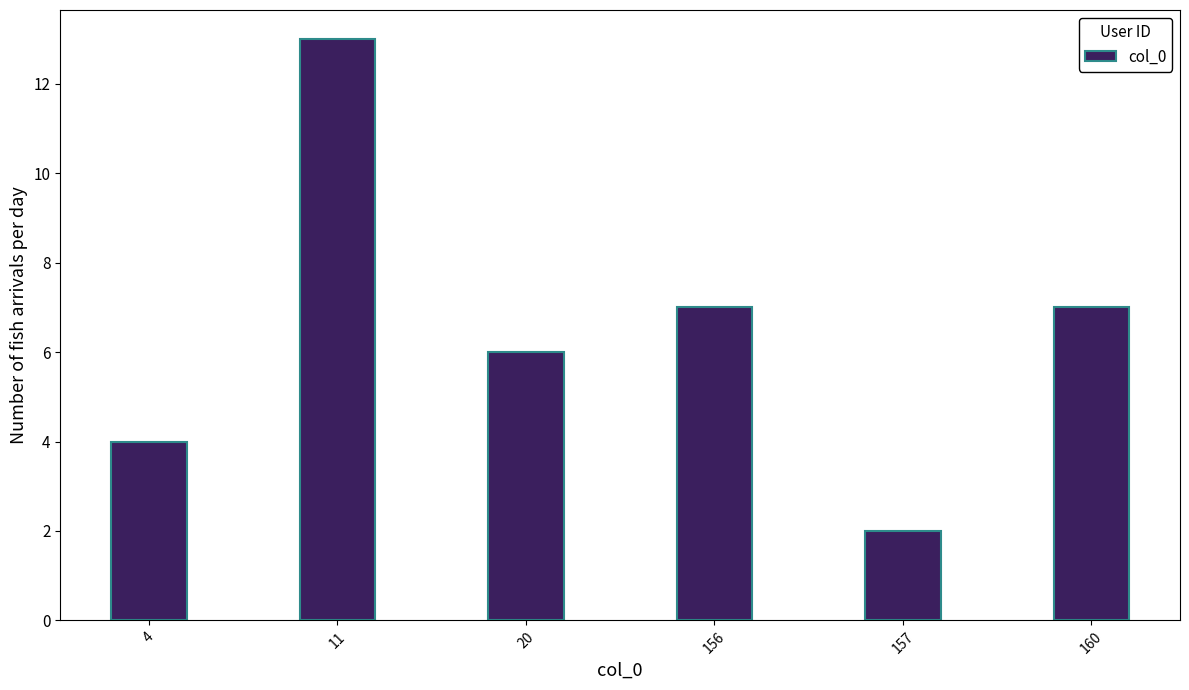

Reading left to right, list all the values displayed in this chart.

4=4	11=13	20=6	156=7	157=2	160=7